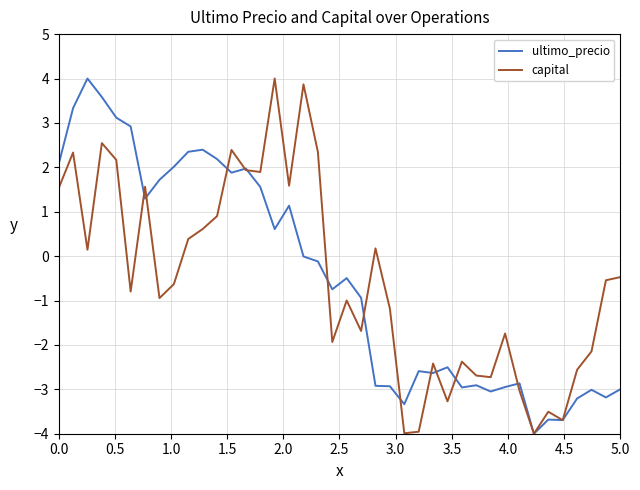

What is the highest value of the capital series?

4.0